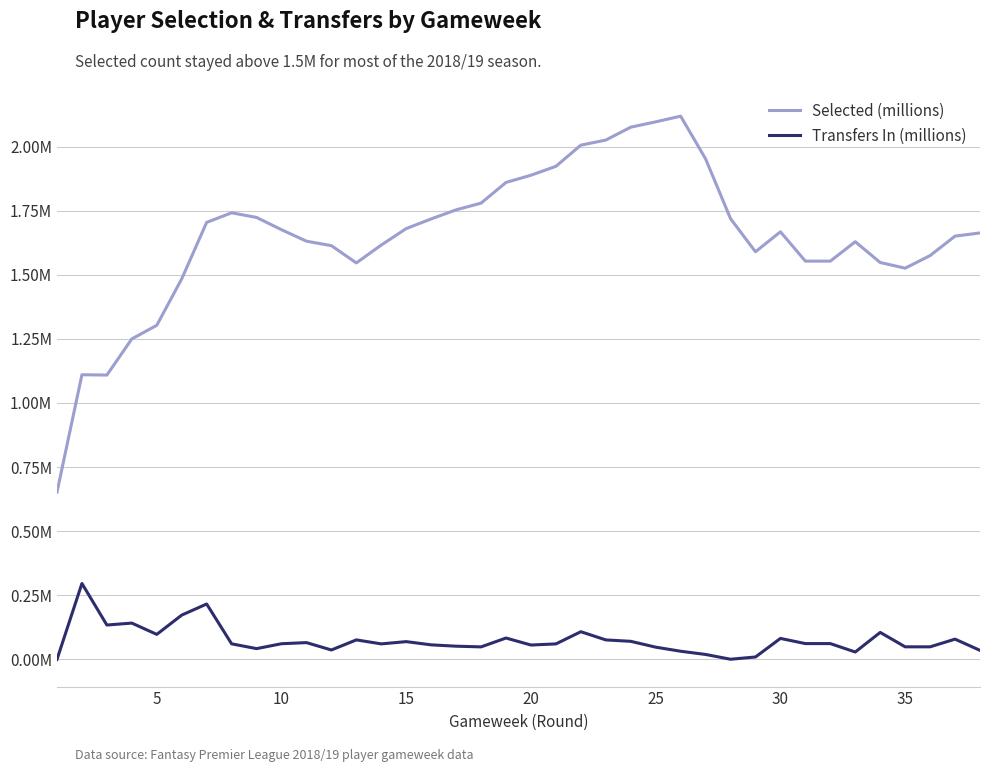

True or false: Selected (millions) and Transfers In (millions) intersect in this chart.

False